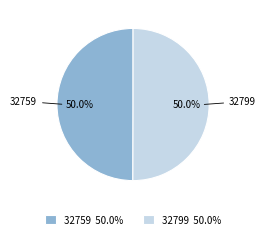

Approximately how many times larger is the value at 32759 50.0% compared to 32799 50.0%?

1.0